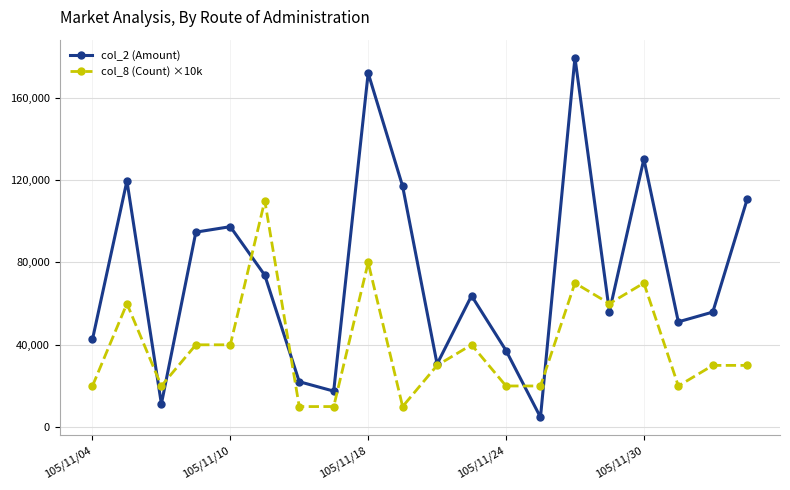

What is the value of the col_8 (Count) ×10k point at the 7th from the left?

10000